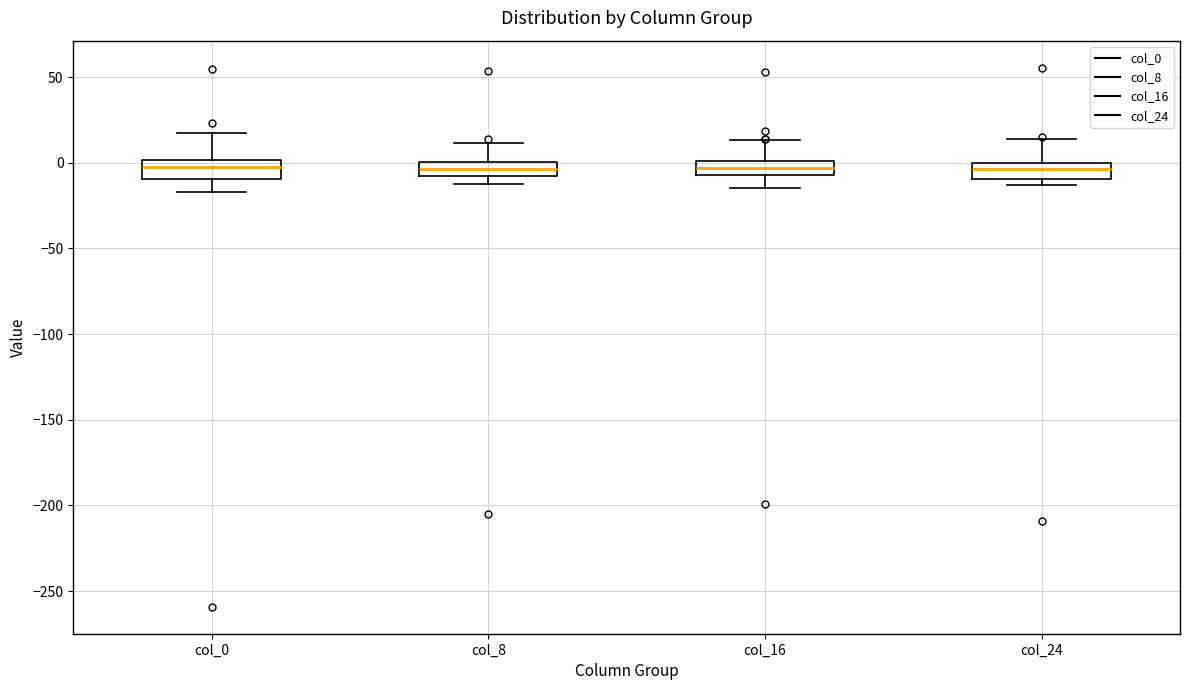

Reading left to right, transcribe this box plot: for each box, give where its median line is, the range the box spans, and where its two whiskers end, as read against the y-axis. The values are not printed on the chart, so give them approximately, as read against the axis.

col_0: median 0 (inside the box), box -10 to 0, whiskers -15 to 15
col_8: median -5, box -10 to 0, whiskers -15 to 10
col_16: median -5 (inside the box), box -5 to 0, whiskers -15 to 15
col_24: median -5, box -10 to 0, whiskers -15 to 15